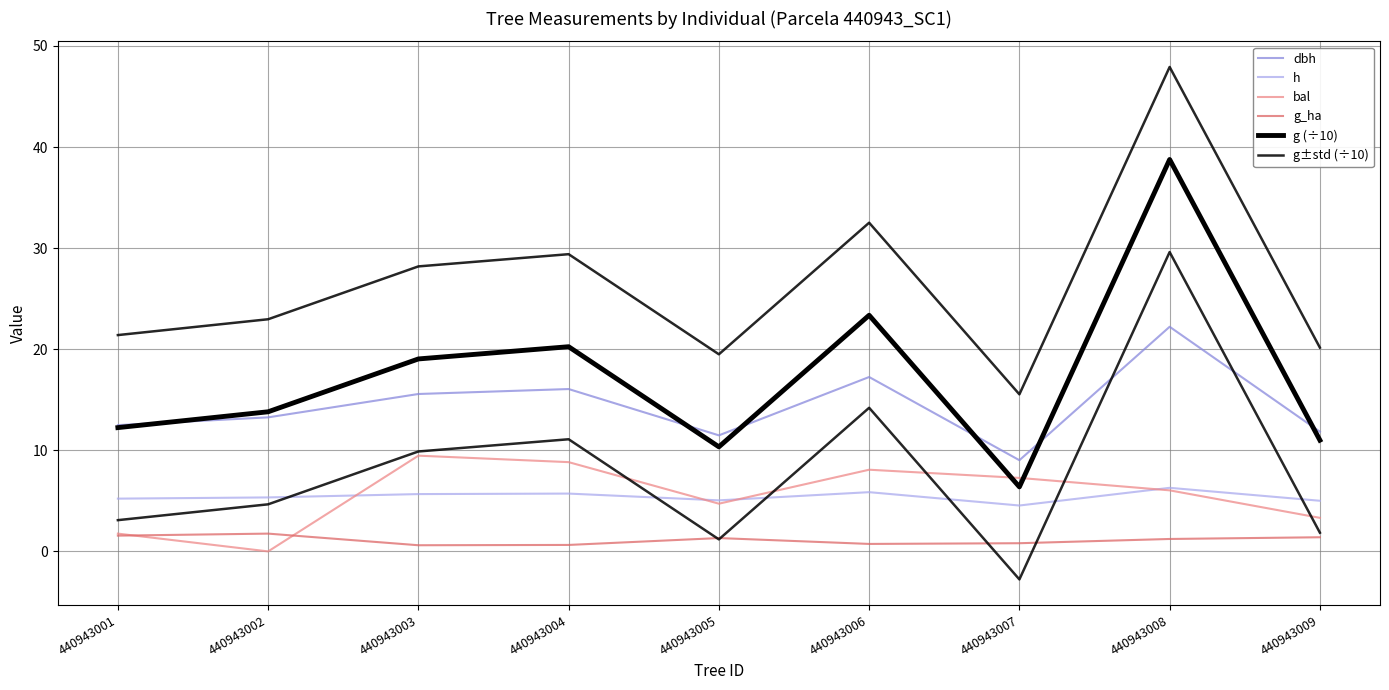

At which label does bal reach its minimum?

440943002